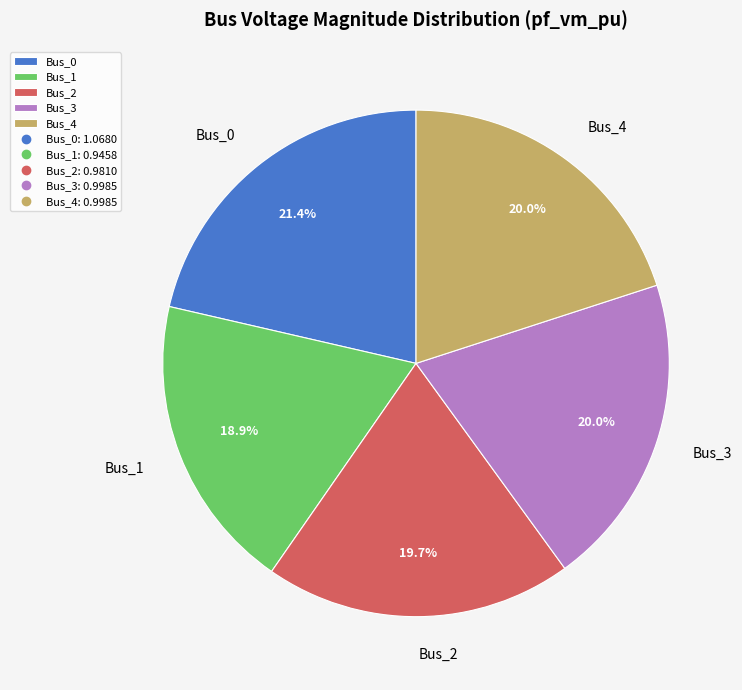

What is the smallest slice in the pie chart?

Bus_1